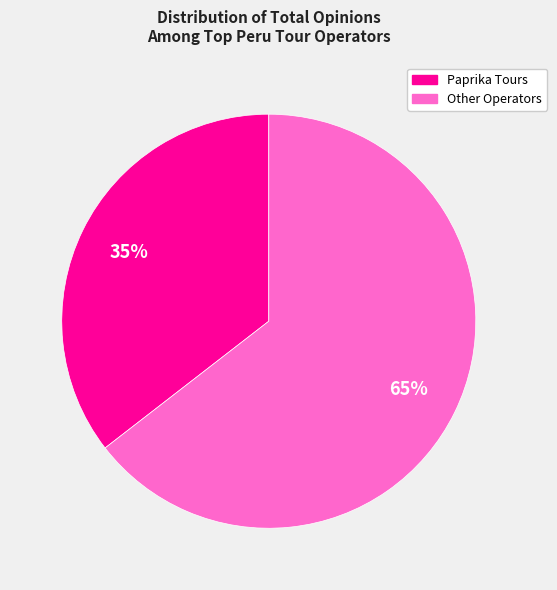

To the nearest percent, what is the average slice percentage?

50%